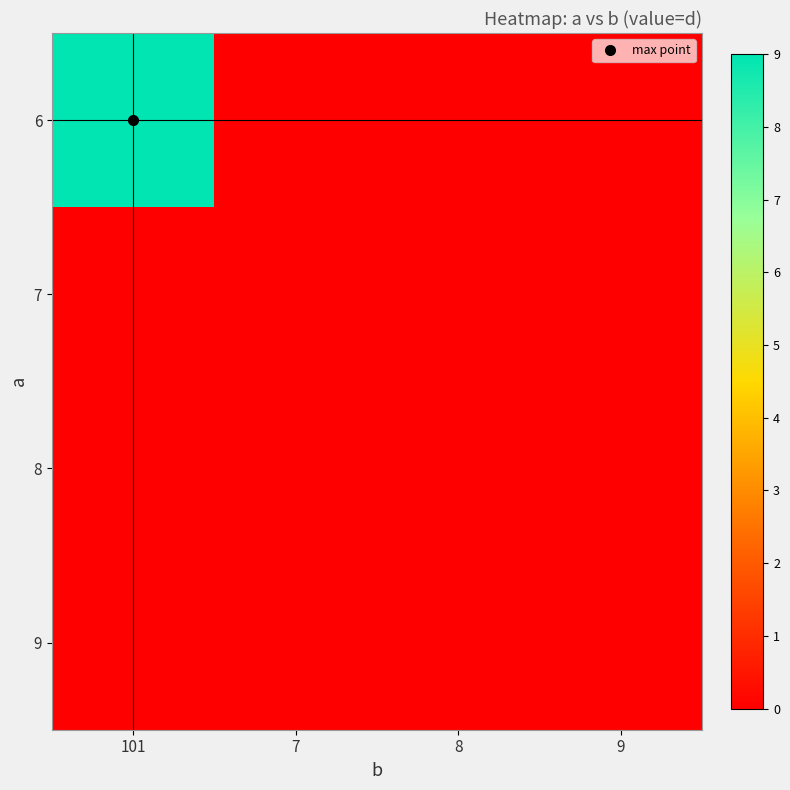

At which category is the sum across all series the highest?

101